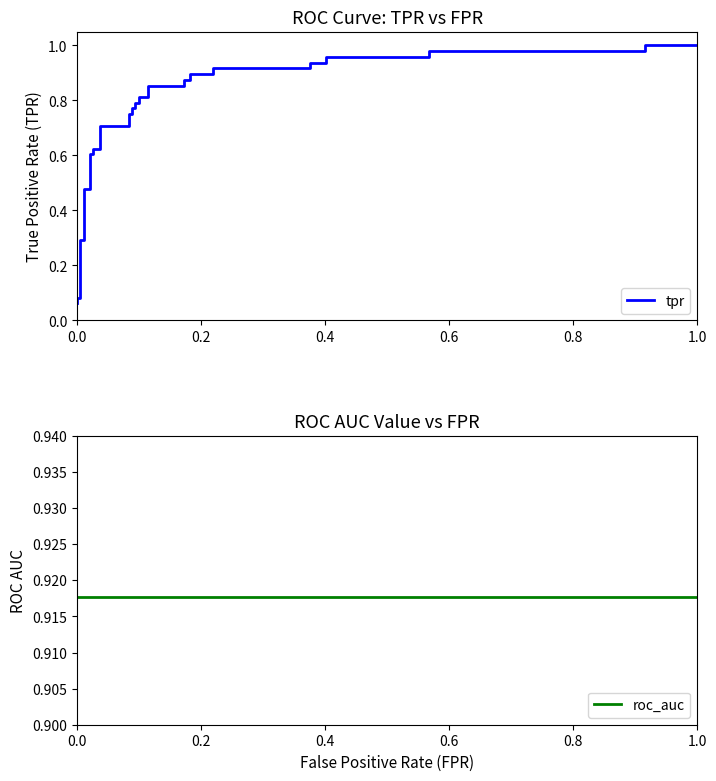

What is the label of the 35th point from the right?

0.4